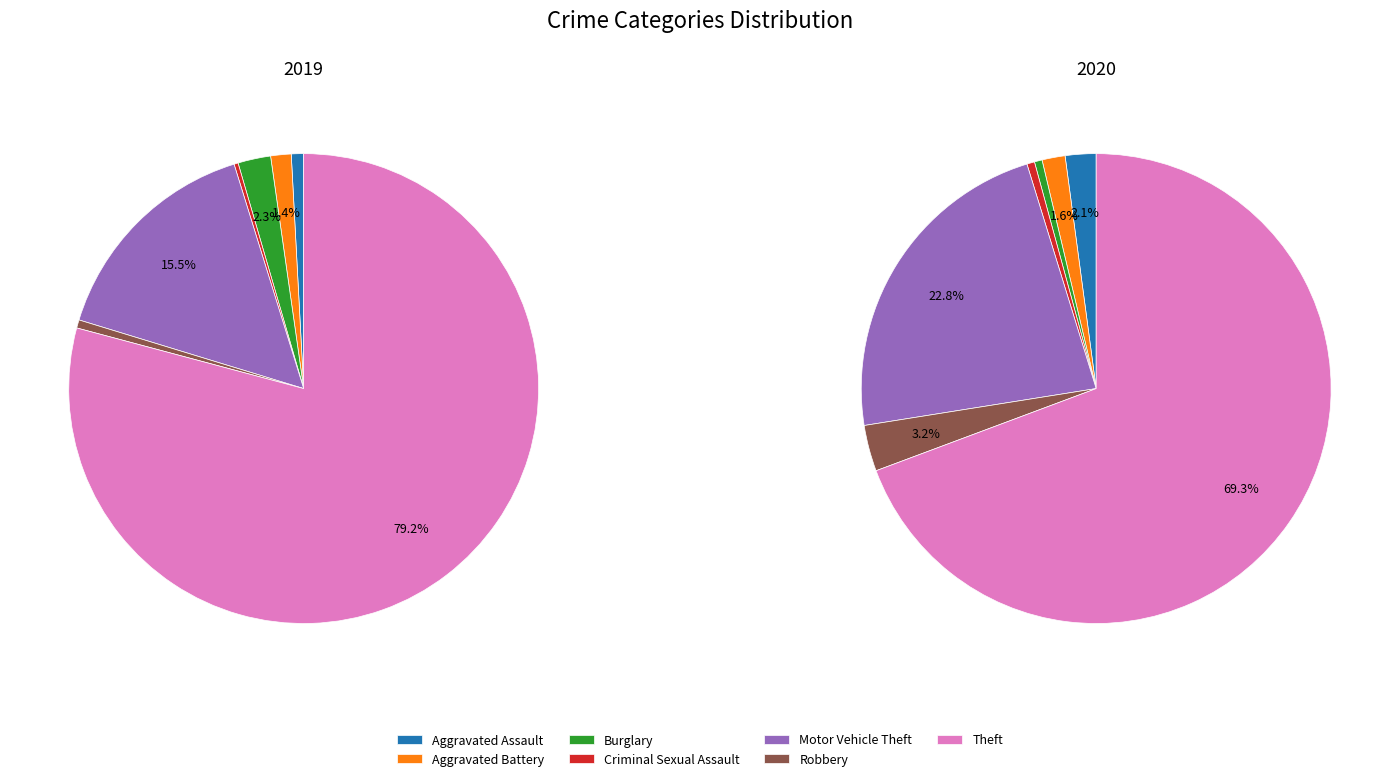

Count the number of slices in the pie.

7